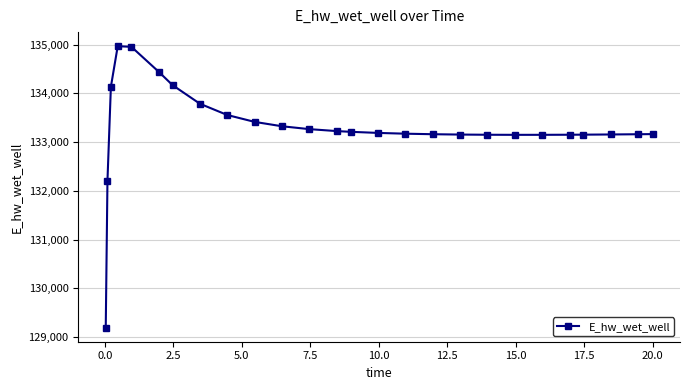

What is the value of the 24th point from the left?

133155.9